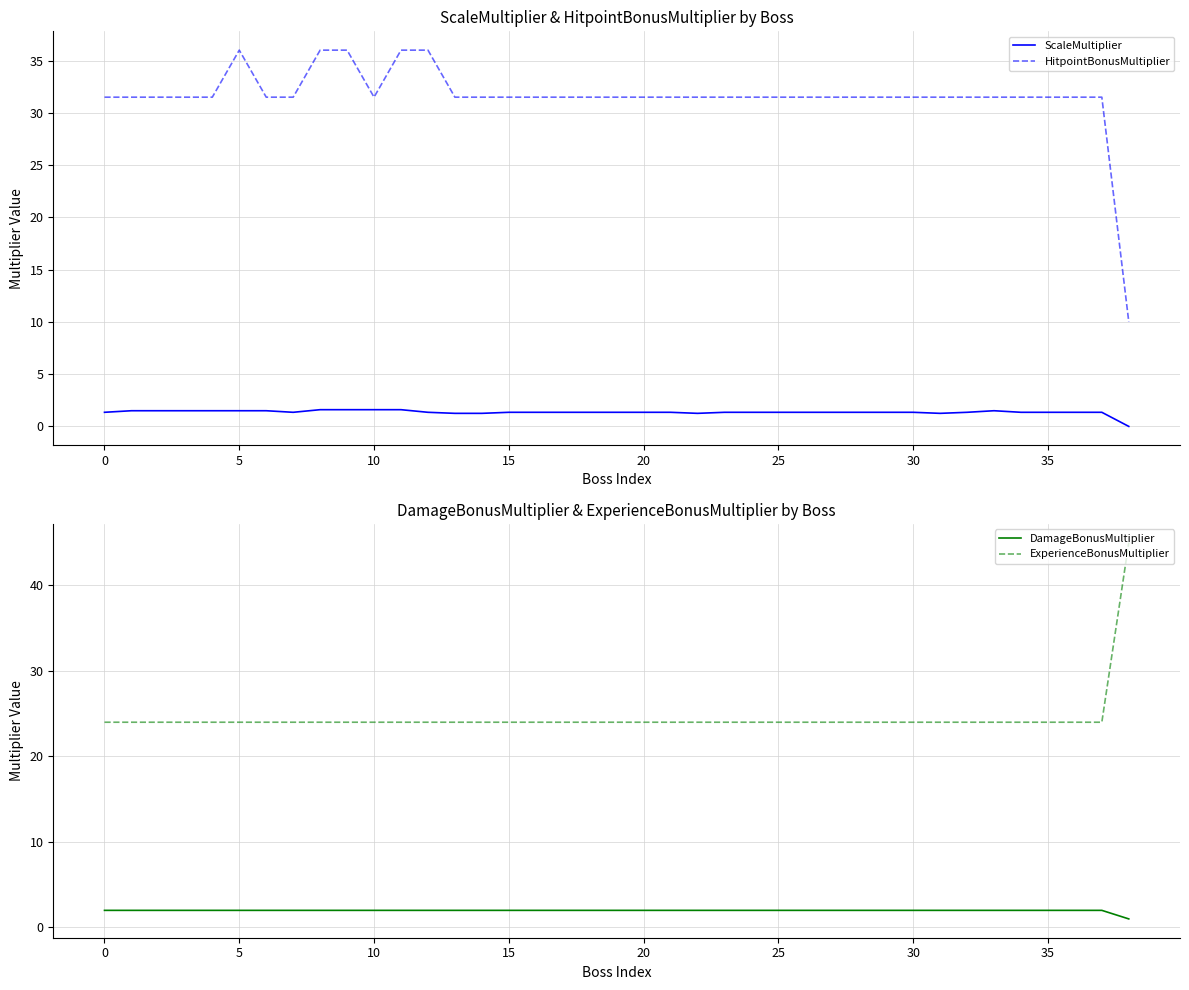

True or false: HitpointBonusMultiplier and DamageBonusMultiplier intersect in this chart.

False